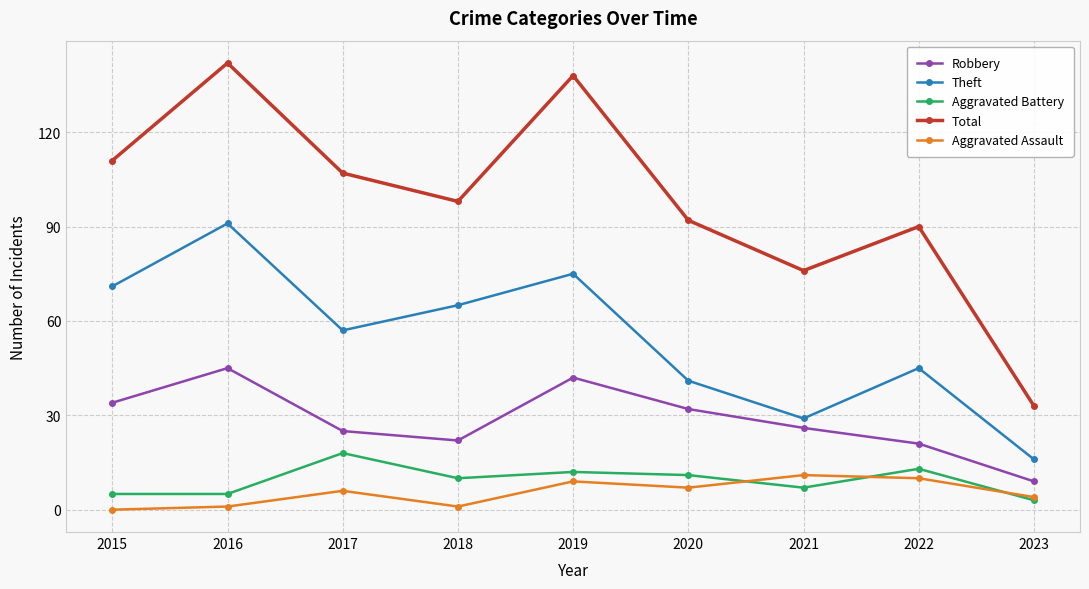

Is it true that Total equals 142 at 2016?

True